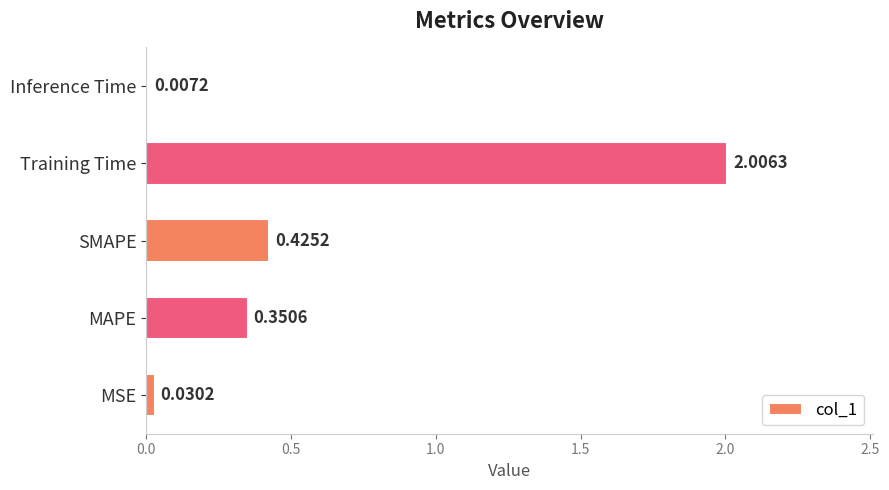

What is the change in value from MAPE to Training Time?

+1.7